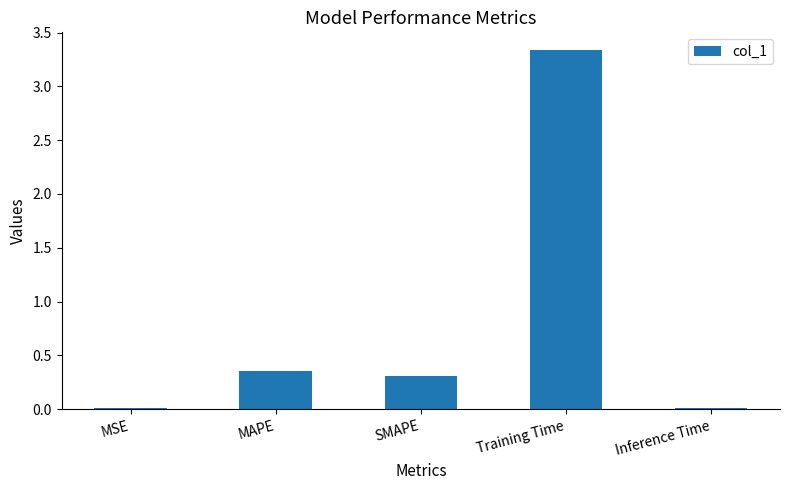

Does the chart contain stacked bars?

No